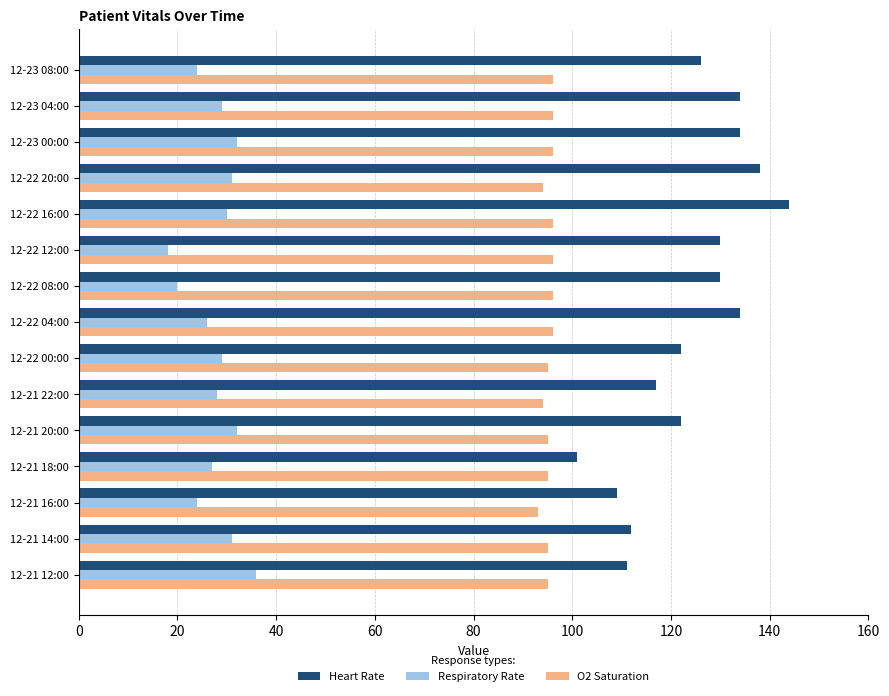

How many series are shown in this chart?

3